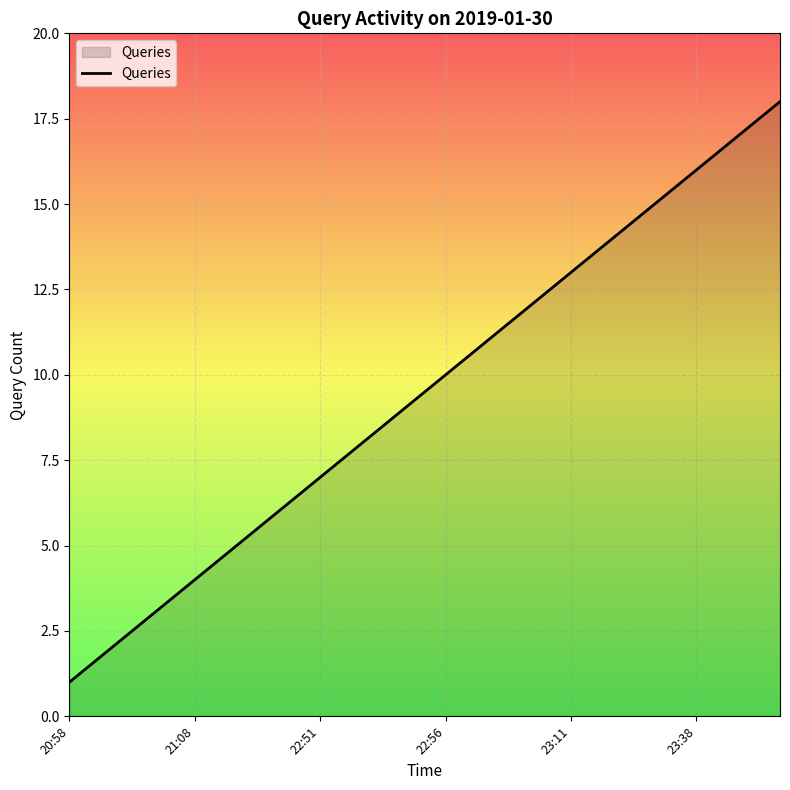

What is the maximum value shown in the chart?

18